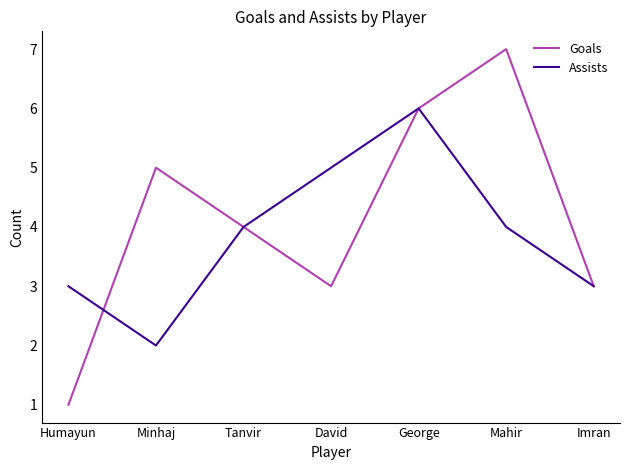

Which series has the largest total across all categories?

Goals